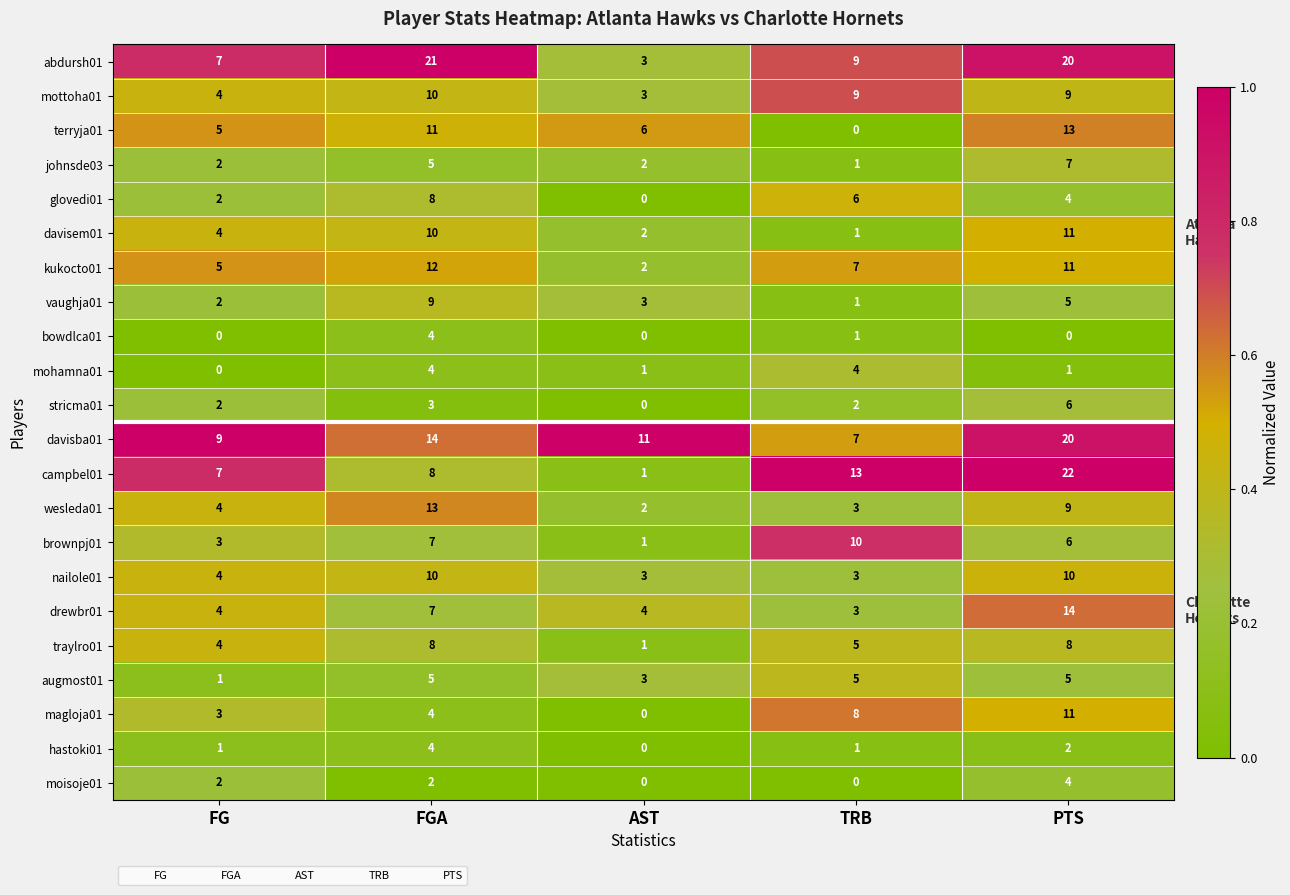

The mottoha01 series shows 16 at TRB. True or false?

False